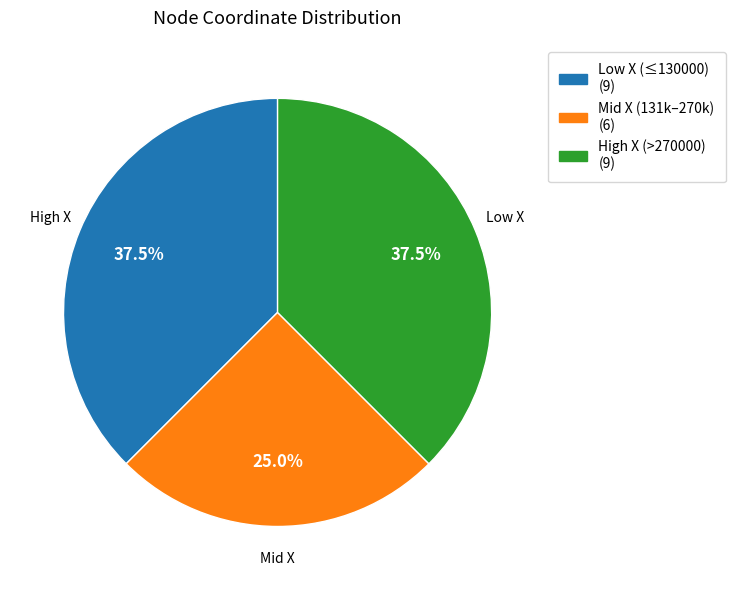

How many slices are in this pie chart?

3